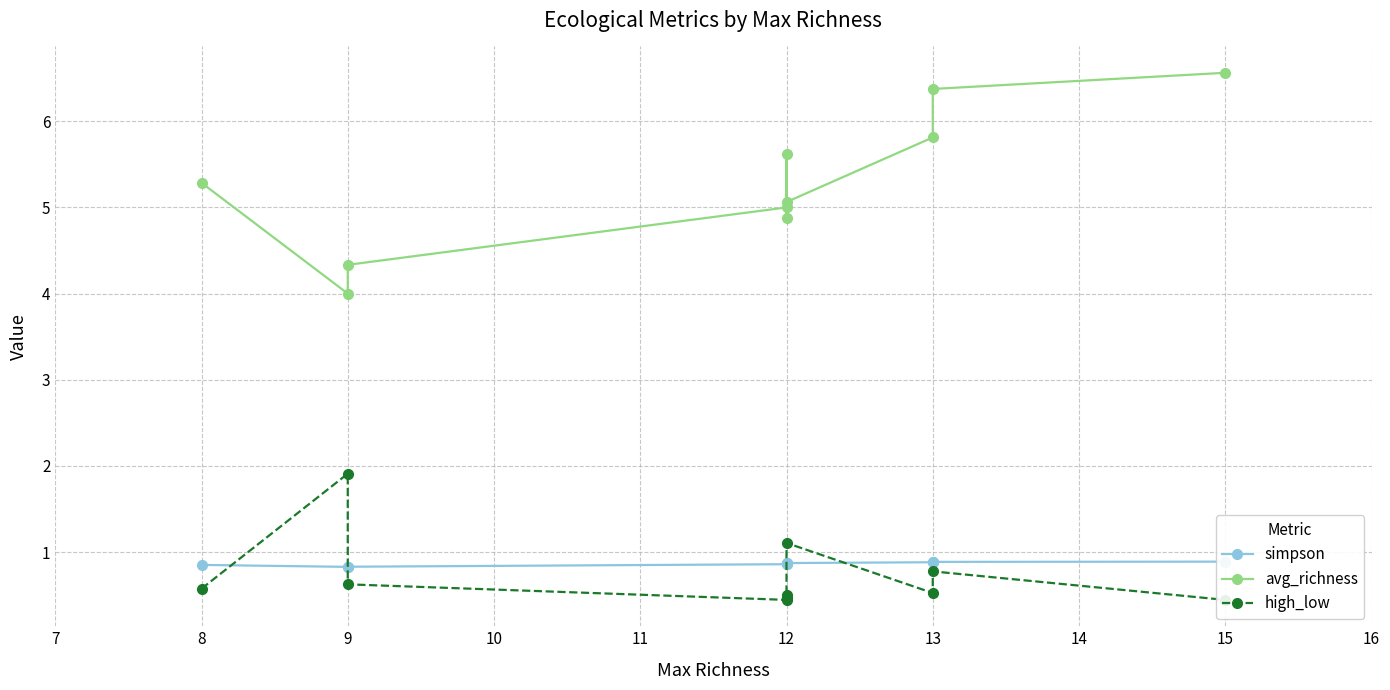

What is the value of the avg_richness point at the 8th from the left?

5.8